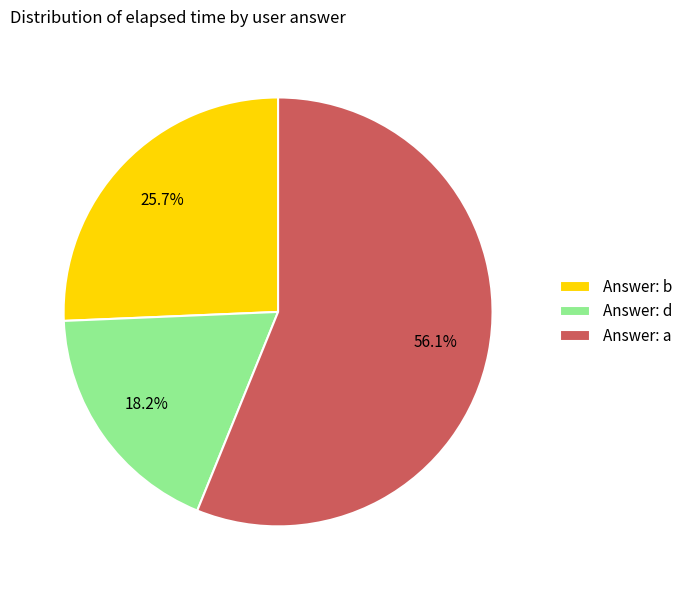

What portion of the pie excludes Answer: a?

43.9%